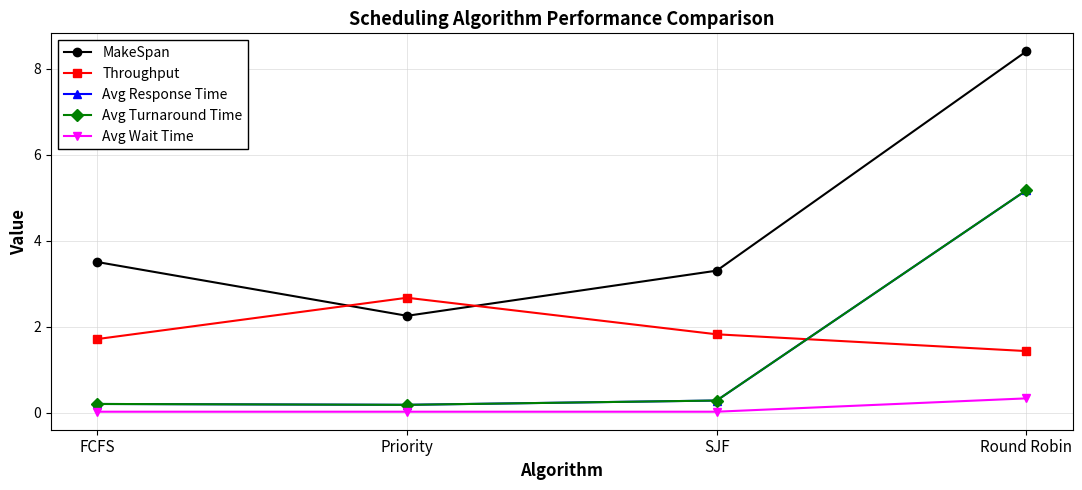

True or false: MakeSpan and Avg Response Time cross at least once.

False